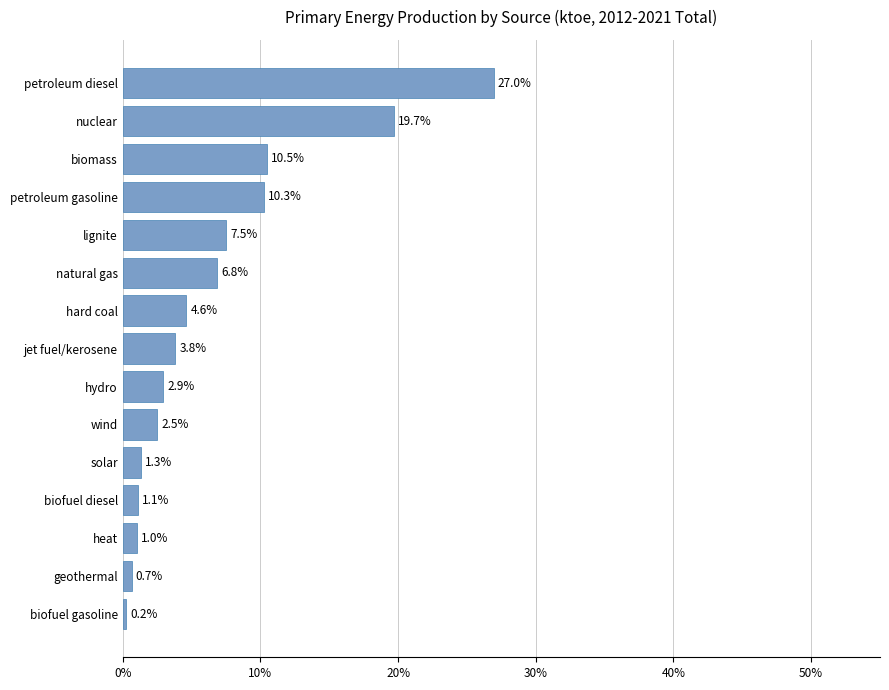

Rank the categories by value from highest to lowest.

petroleum diesel, nuclear, biomass, petroleum gasoline, lignite, natural gas, hard coal, jet fuel/kerosene, hydro, wind, solar, biofuel diesel, heat, geothermal, biofuel gasoline